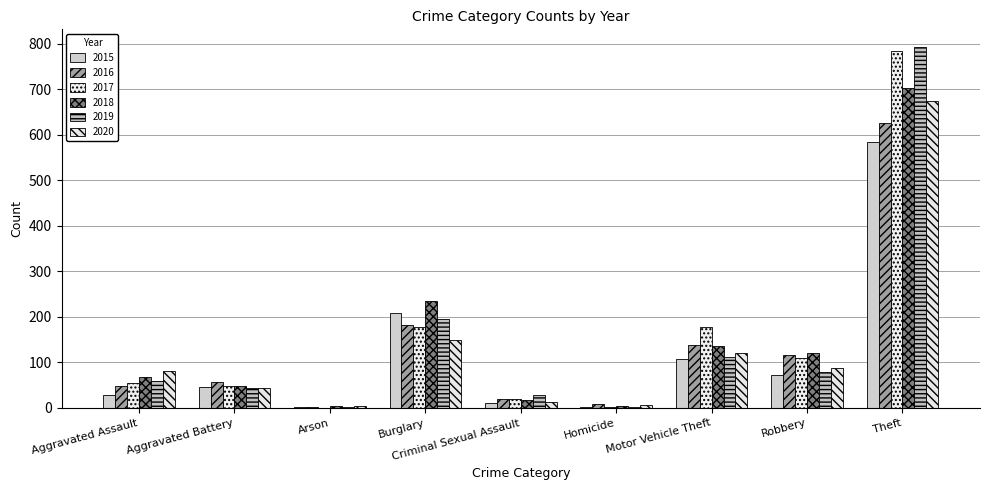

How many distinct data groups are displayed?

6